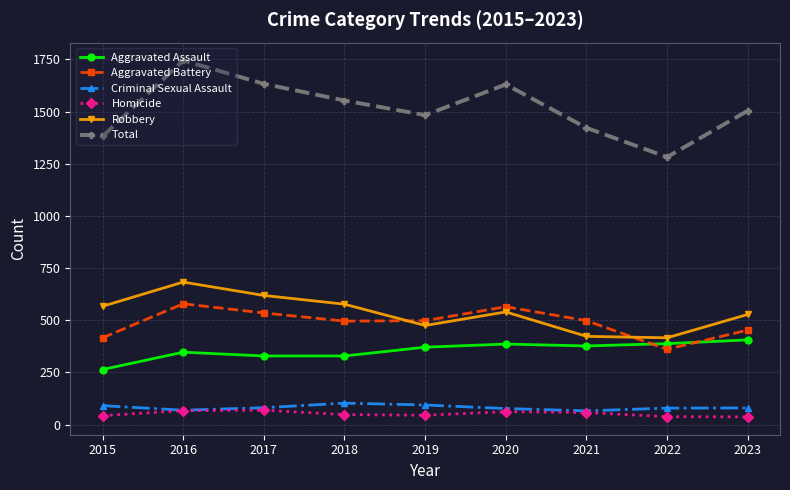

At which label is Total closest to 1513?

2023